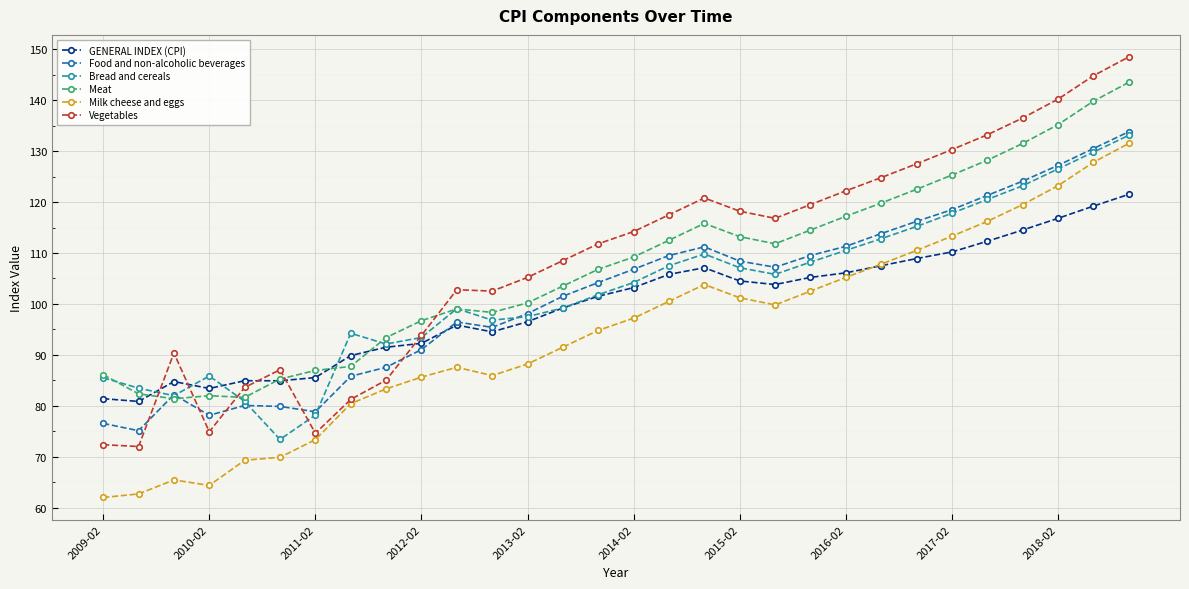

What is the value of the GENERAL INDEX (CPI) point at the 11th from the left?

95.8